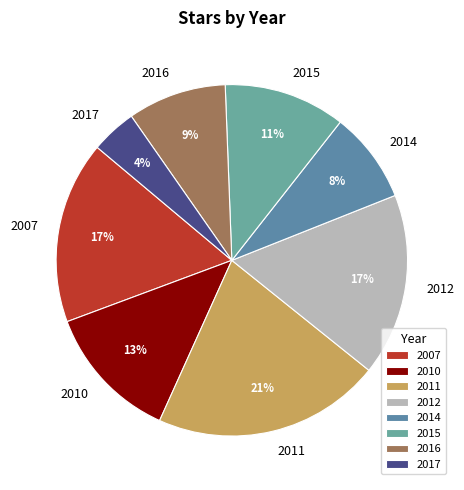

Does any single category account for the majority?

No